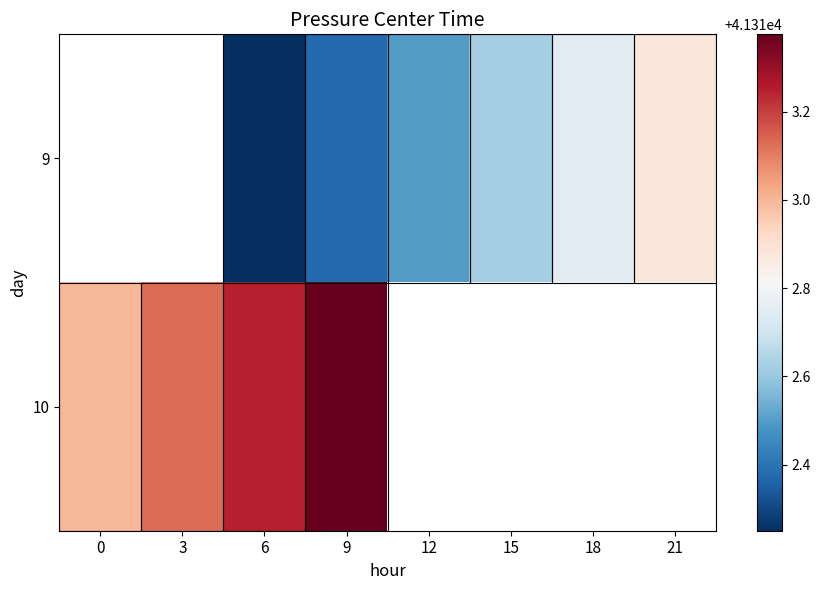

What is the difference between the highest and lowest values at 6?

1.0